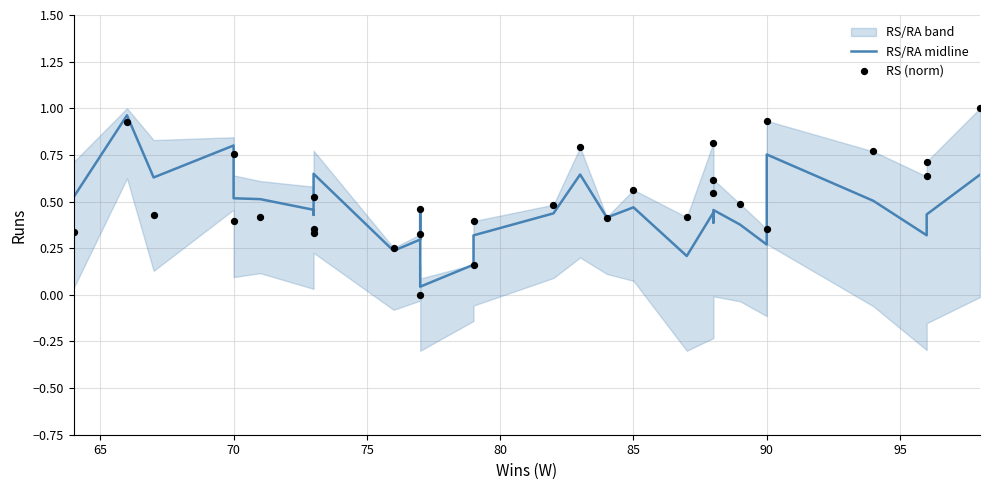

Which series has the largest total across all categories?

RS (norm)